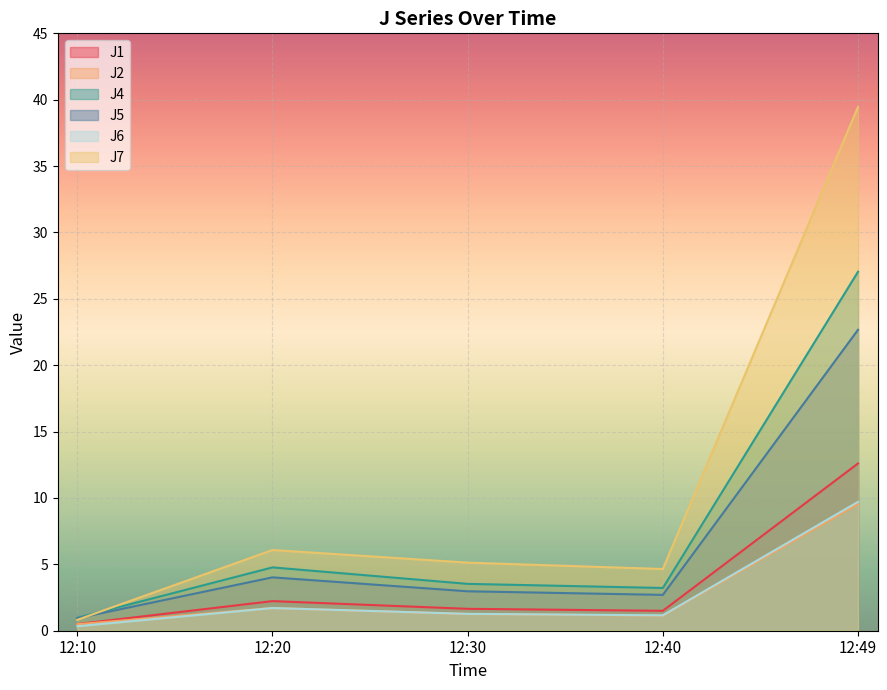

Between 12:10 and 12:49, which series saw the biggest shift?

J7